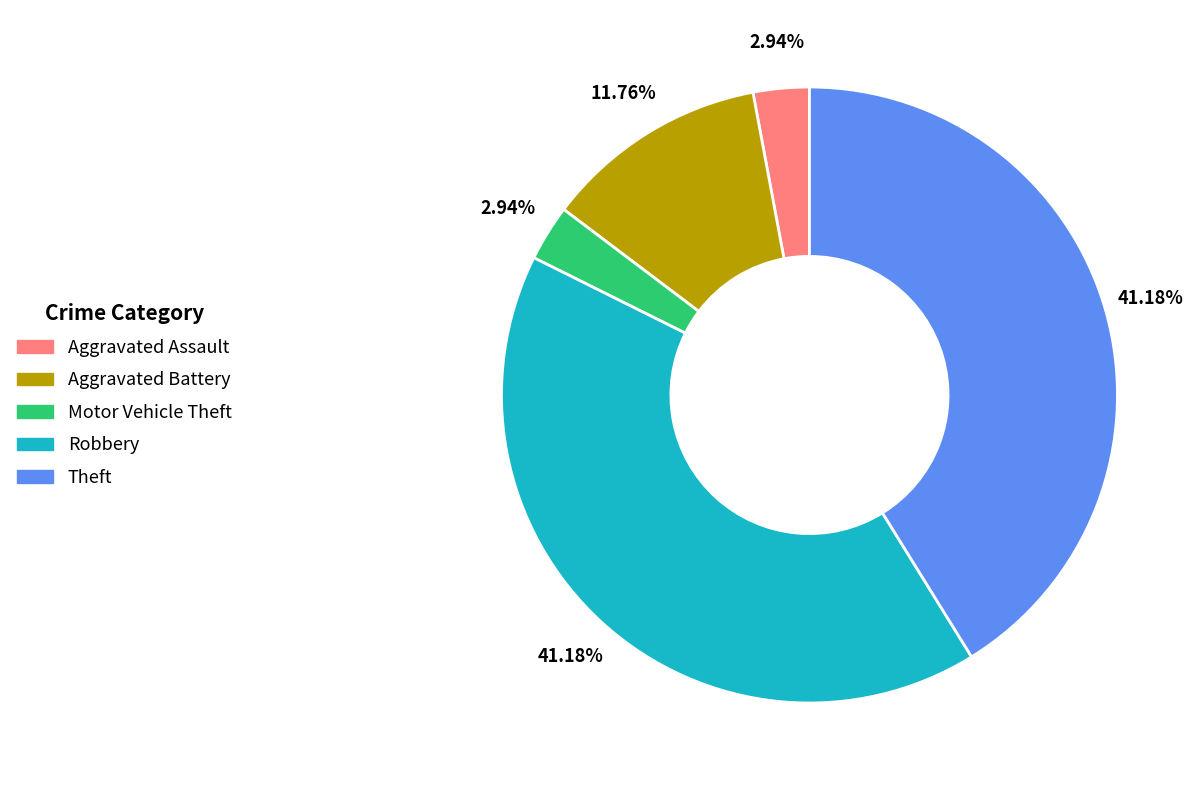

What percentage do Robbery and Aggravated Battery together represent?

52.9%